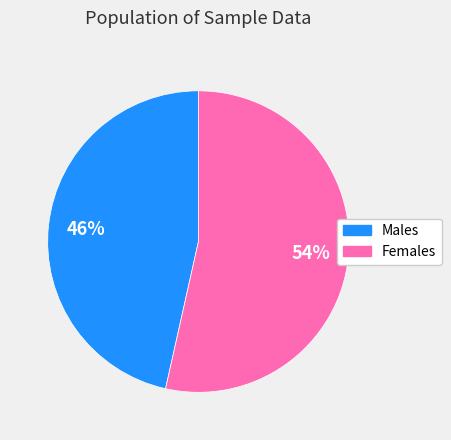

To the nearest percent, what percentage of the pie is Females?

53%